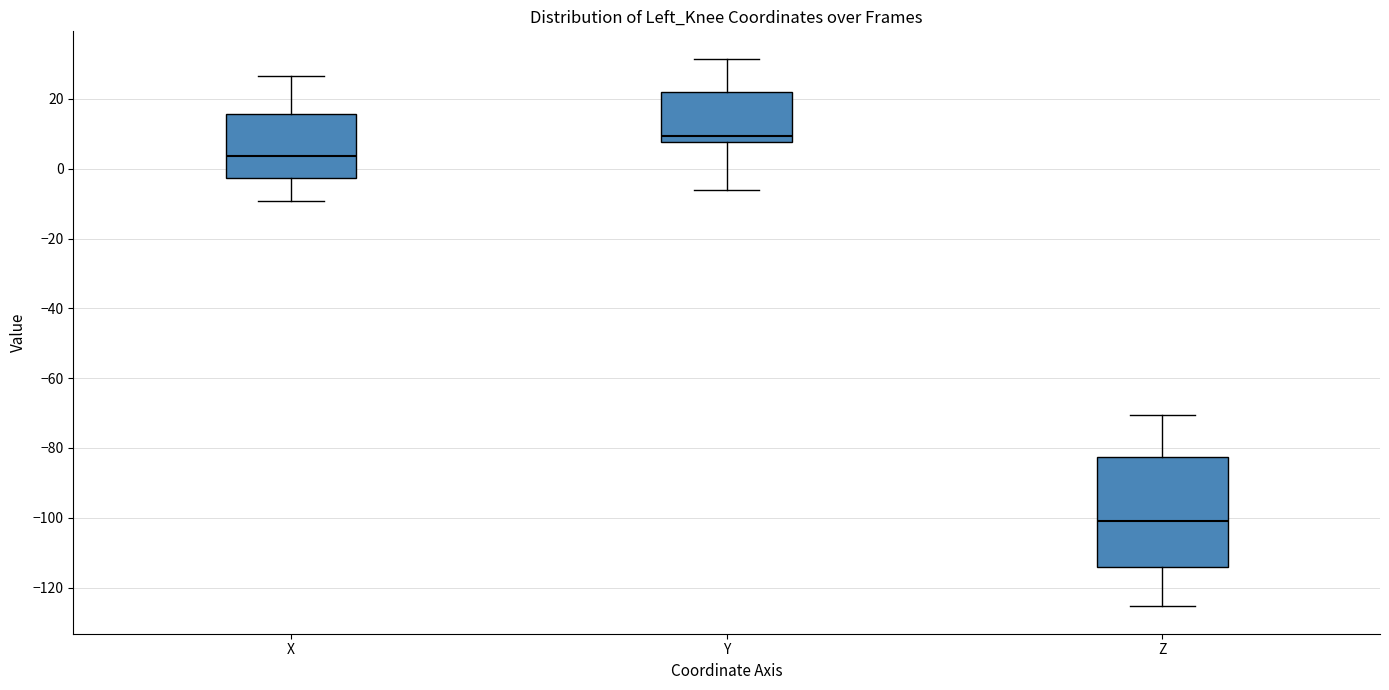

Which box's median line is the lowest?

Z